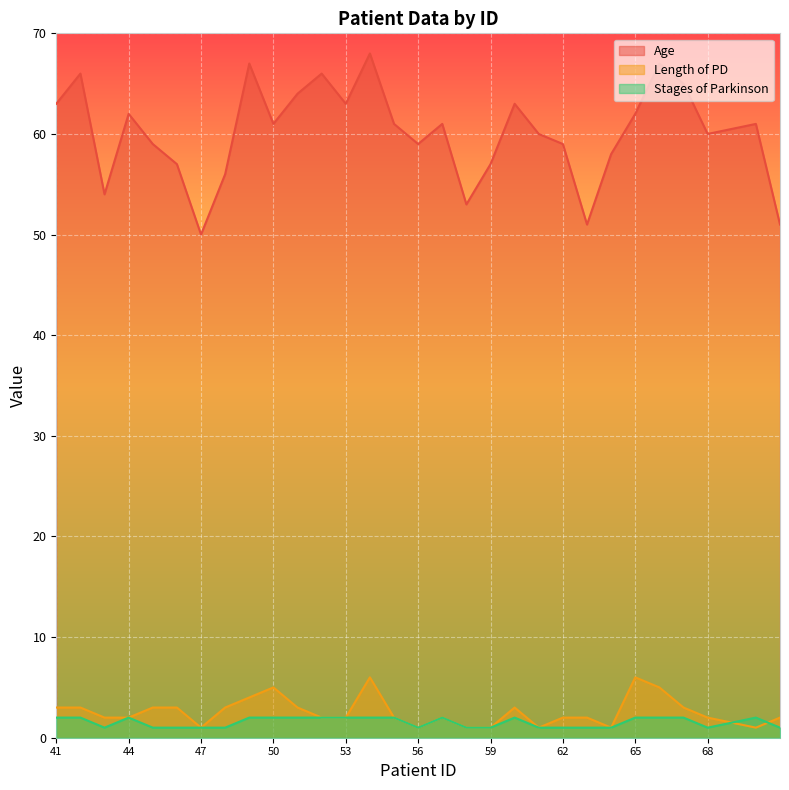

At how many categories does at least one series exceed 56?

24